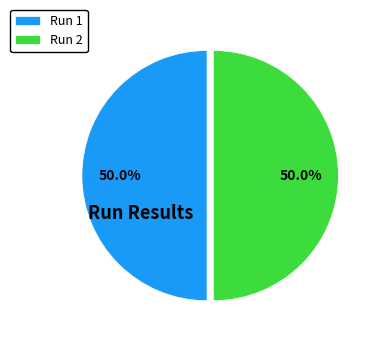

Count the number of slices in the pie.

2